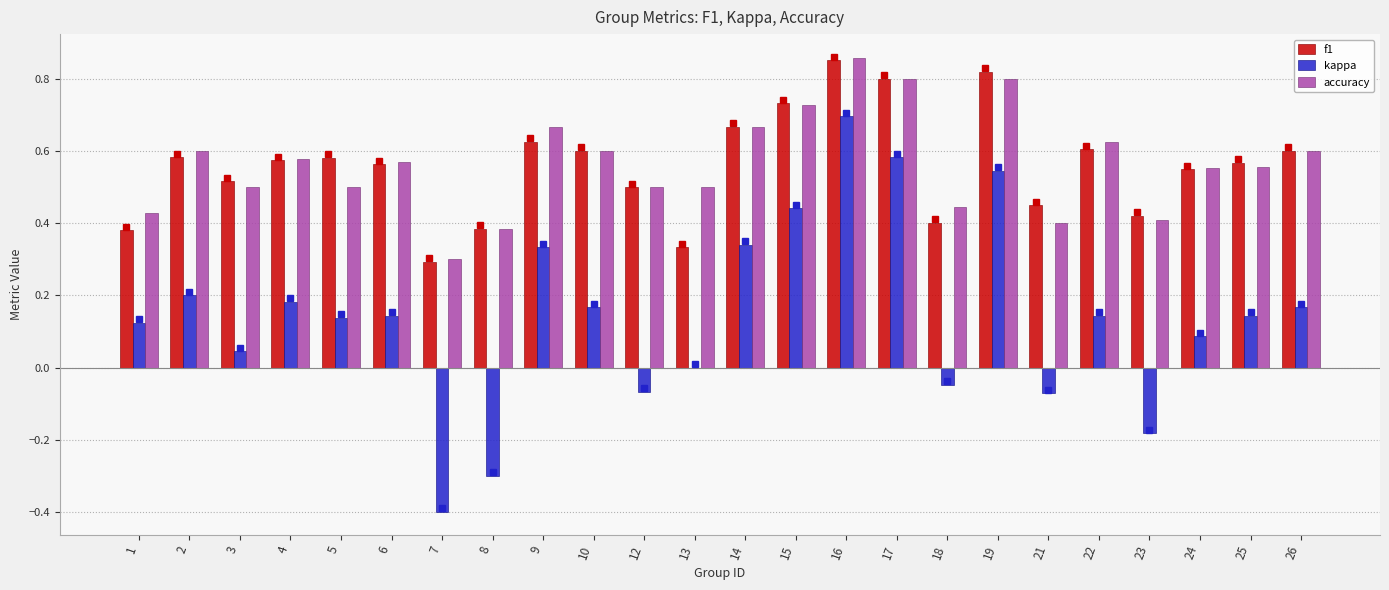

What is the total value across all series at 10?

1.4